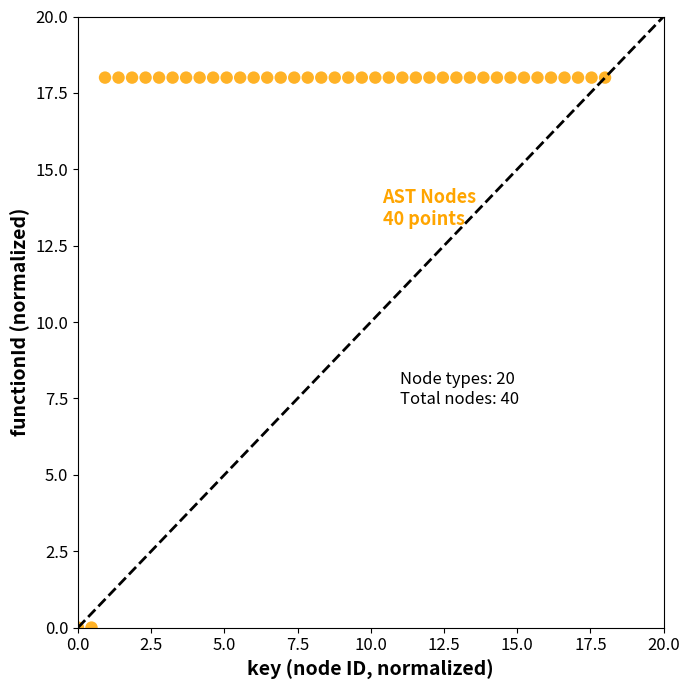

What is the range of Y values (max minus min)?

18